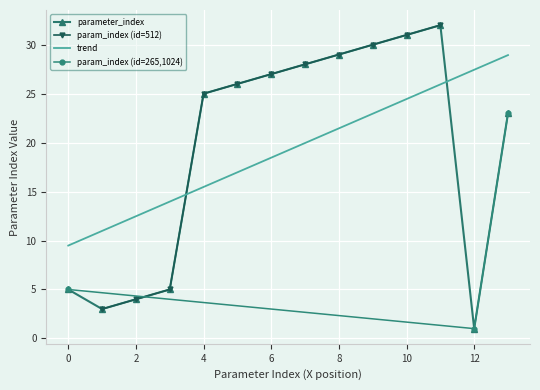

True or false: the data has more than 0 interior local peaks.

True